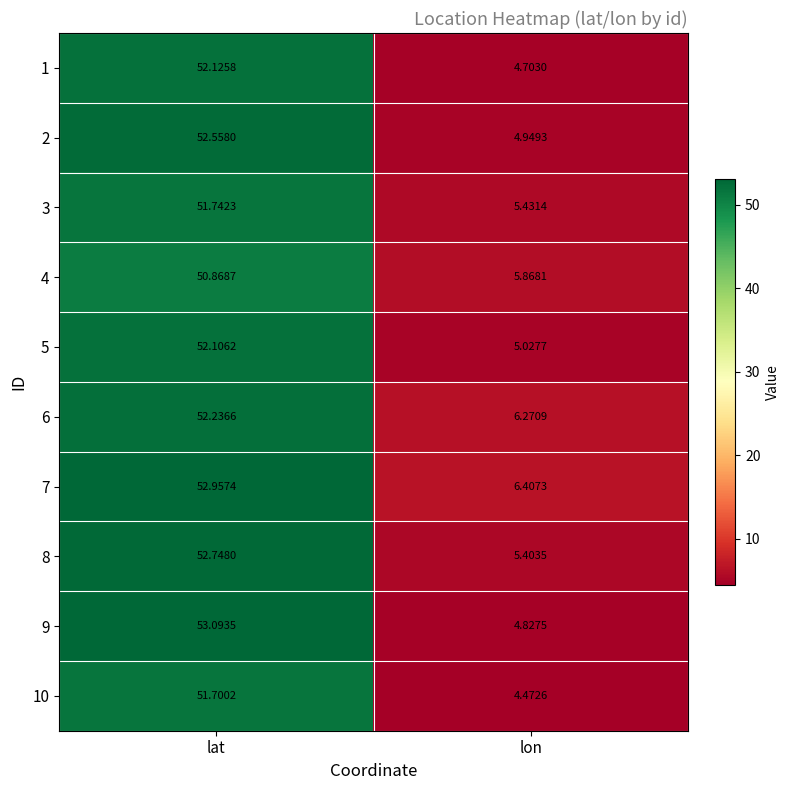

Is the value of 7 at lon greater than the value of 1 at lat?

No